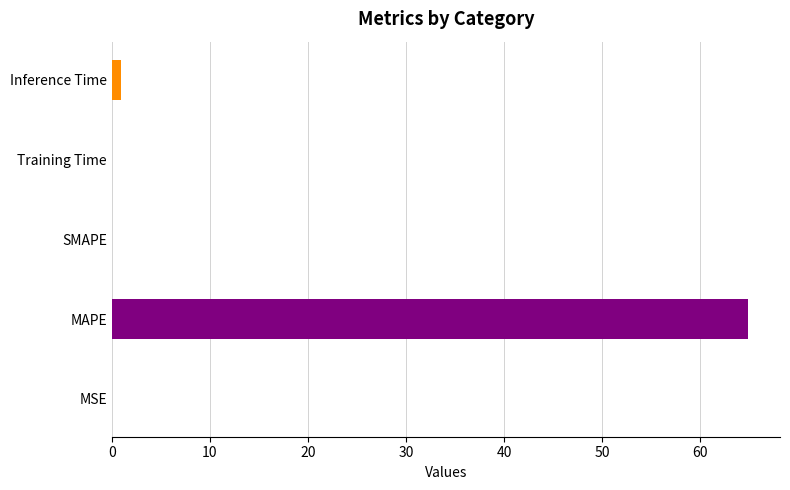

Are the bars horizontal?

Yes